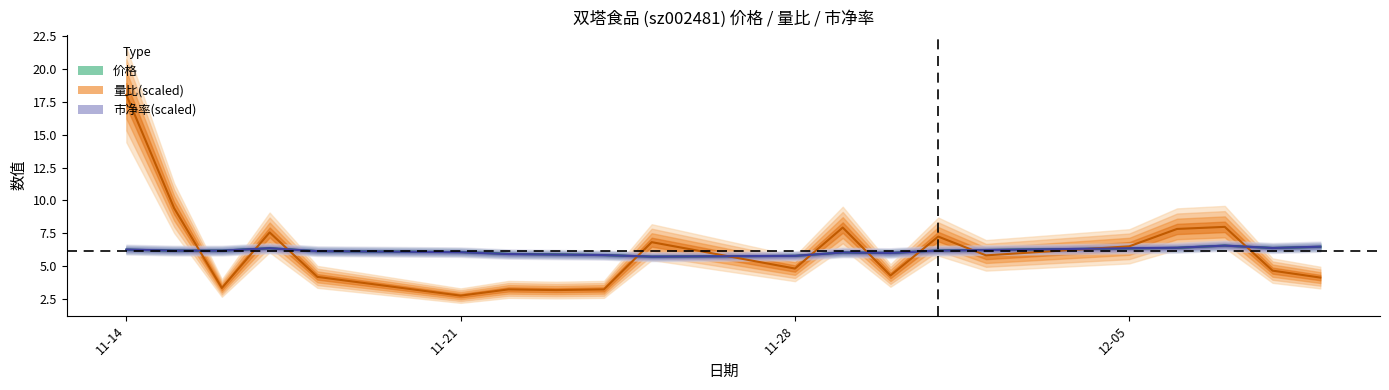

At 2022-12-09, list the series in order from largest to smallest.

市净率, 价格, 量比